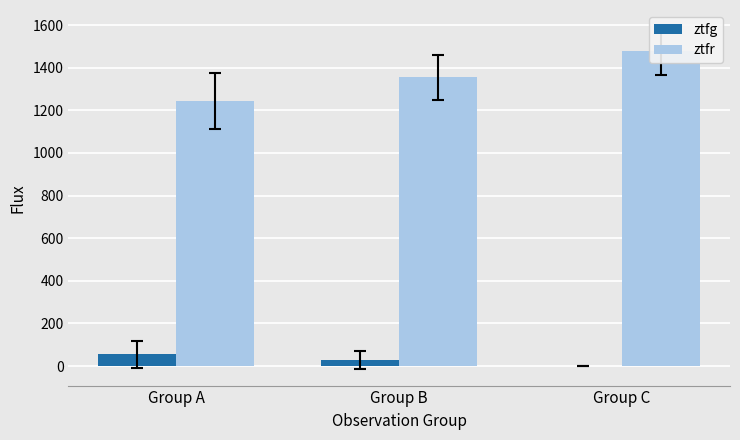

True or false: ztfg has a value of 55.0 at Group A.

True